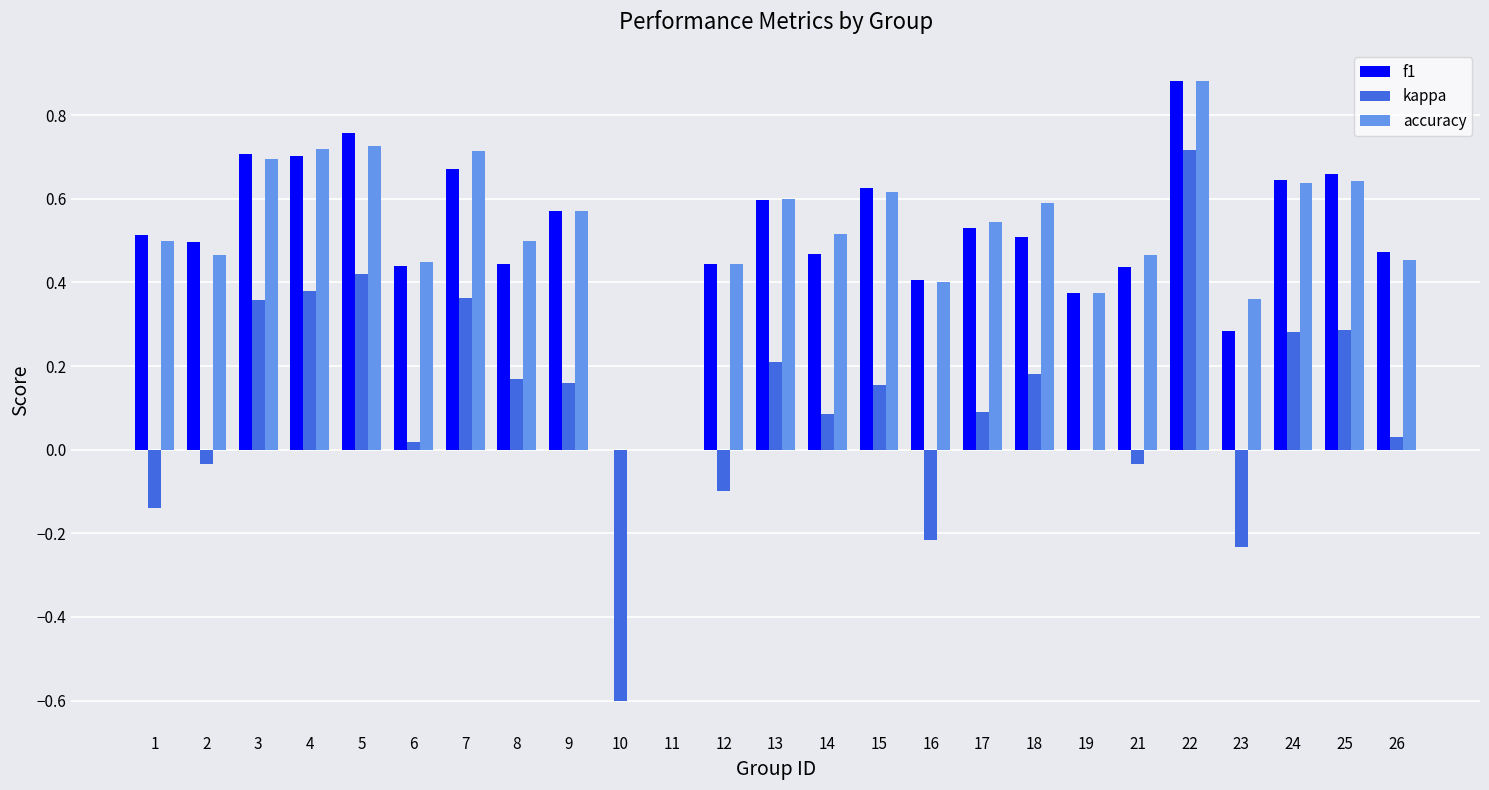

Between 8 and 15, which series saw the biggest shift?

f1